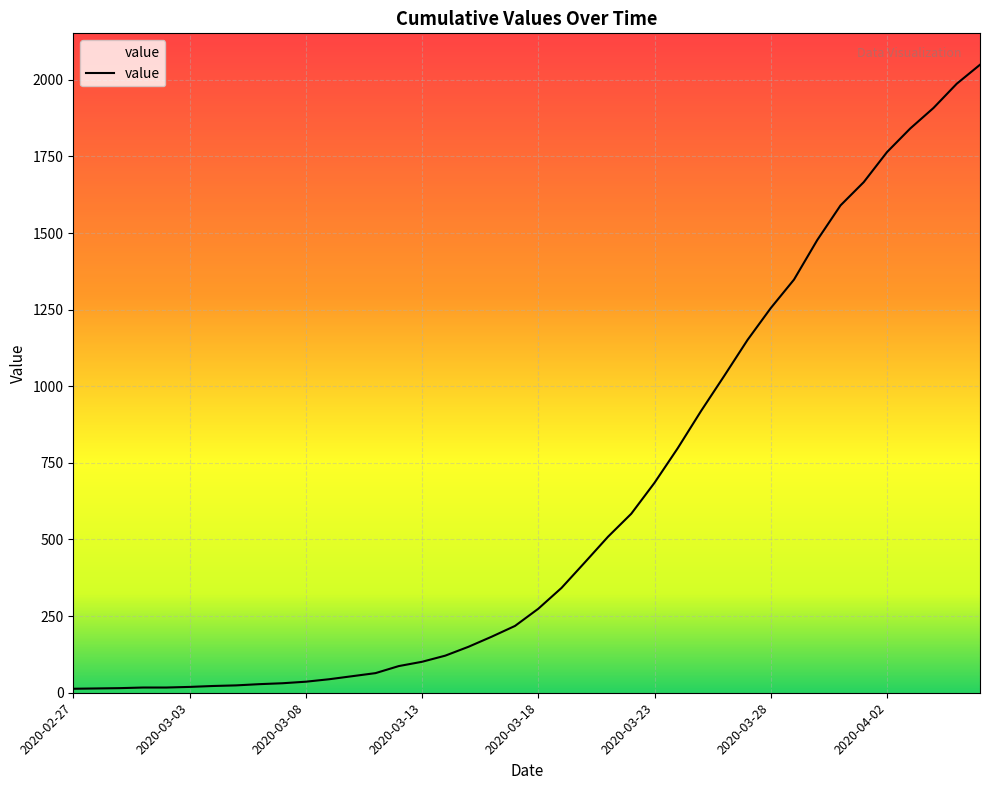

Approximately how many times larger is the value at 2020-03-19 compared to 2020-04-03?

0.2